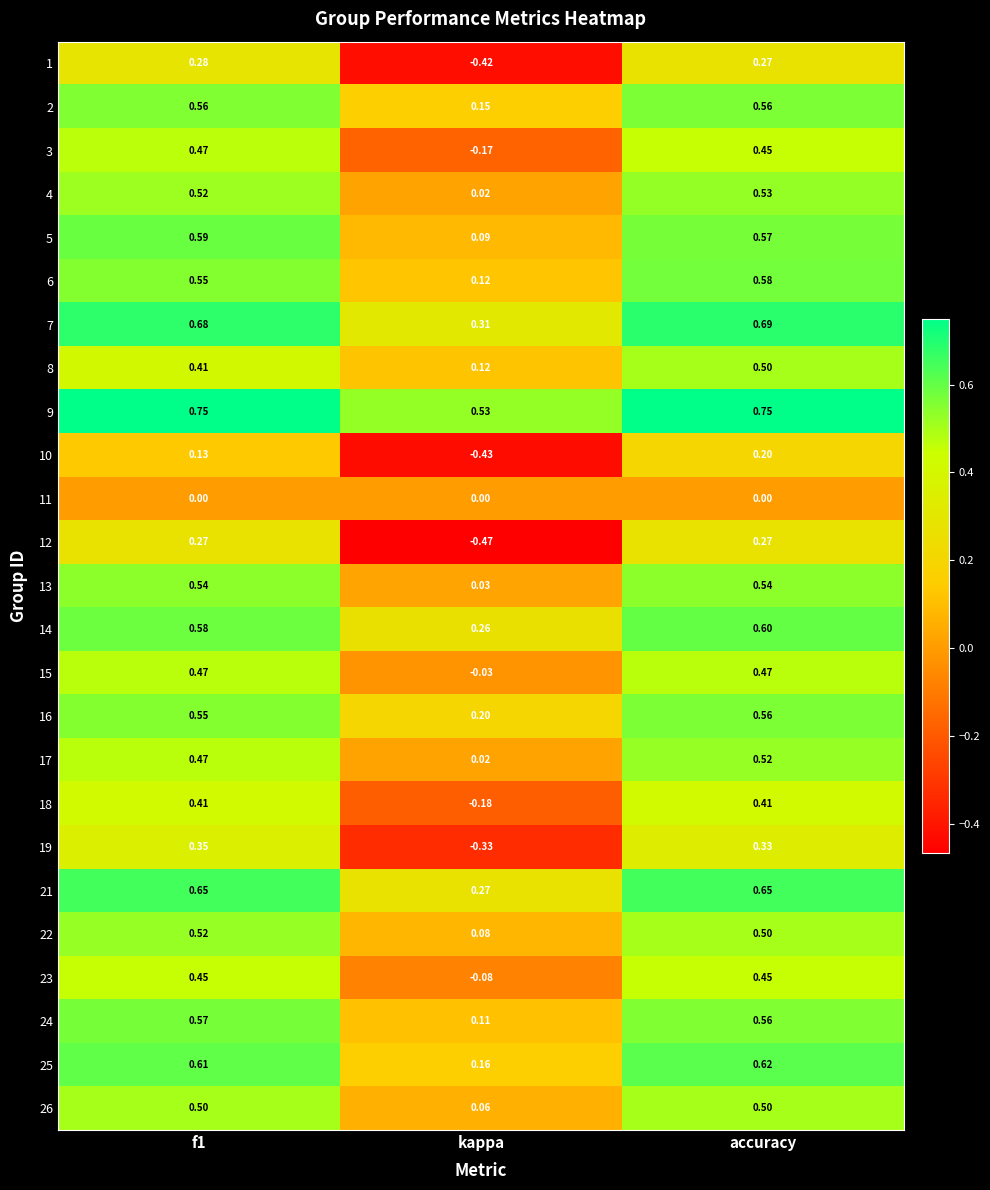

At which category is the sum across all series the highest?

accuracy